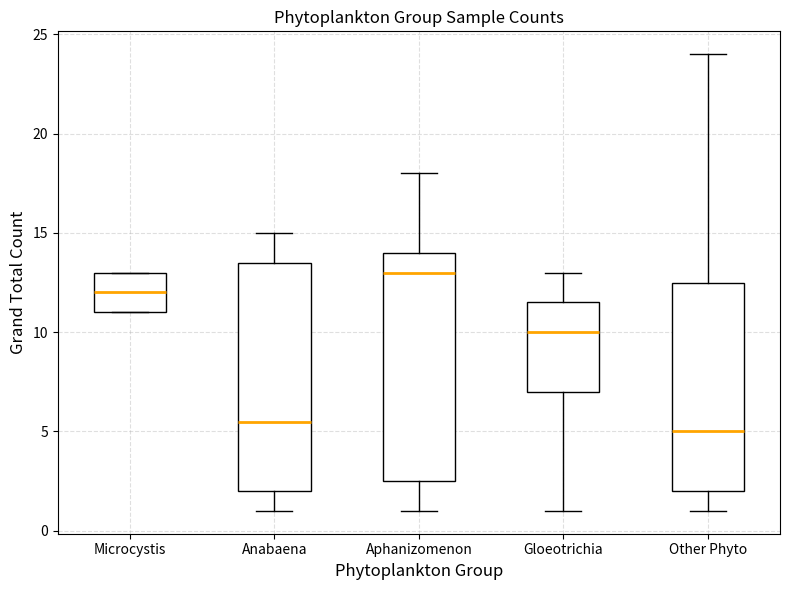

Reading left to right, transcribe this box plot: for each box, give where its median line is, the range the box spans, and where its two whiskers end, as read against the y-axis. The values are not printed on the chart, so give them approximately, as read against the axis.

Microcystis: median 12.0, box 11.0 to 13.0, whiskers 11.0 to 13.0
Anabaena: median 5.5, box 2.0 to 13.5, whiskers 1.0 to 15.0
Aphanizomenon: median 13.0, box 2.5 to 14.0, whiskers 1.0 to 18.0
Gloeotrichia: median 10.0, box 7.0 to 11.5, whiskers 1.0 to 13.0
Other Phyto: median 5.0, box 2.0 to 12.5, whiskers 1.0 to 24.0